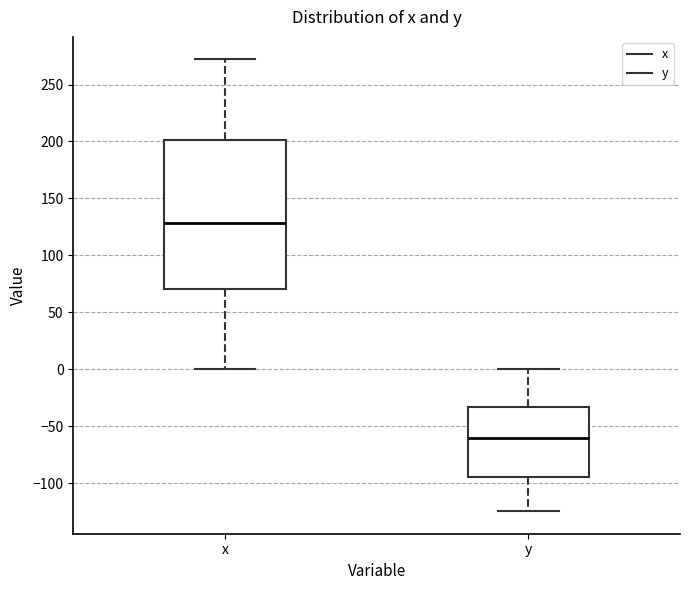

Which box has the lowest median line?

y